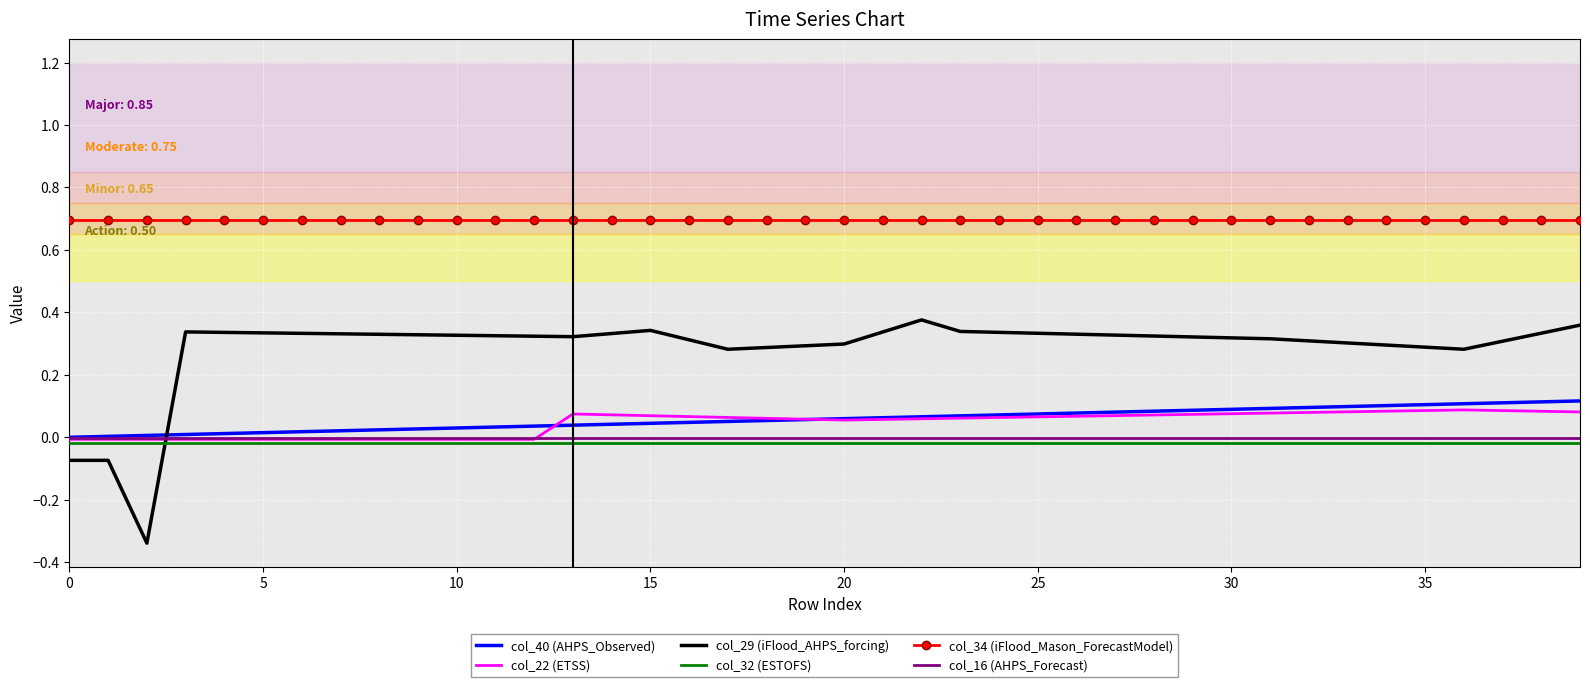

Which series has the widest spread of values?

col_29 (iFlood_AHPS_forcing)